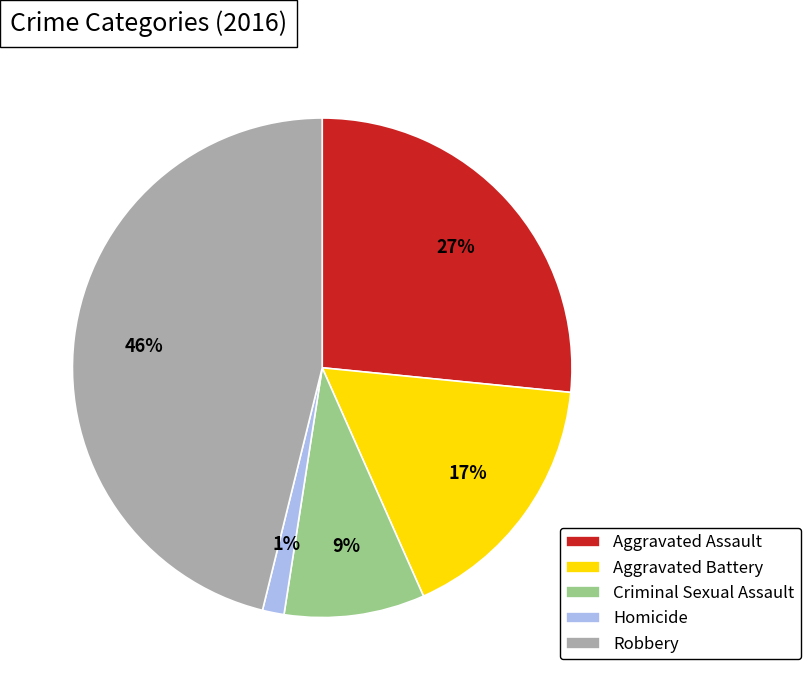

To the nearest percent, what percentage of the pie is Homicide?

1%